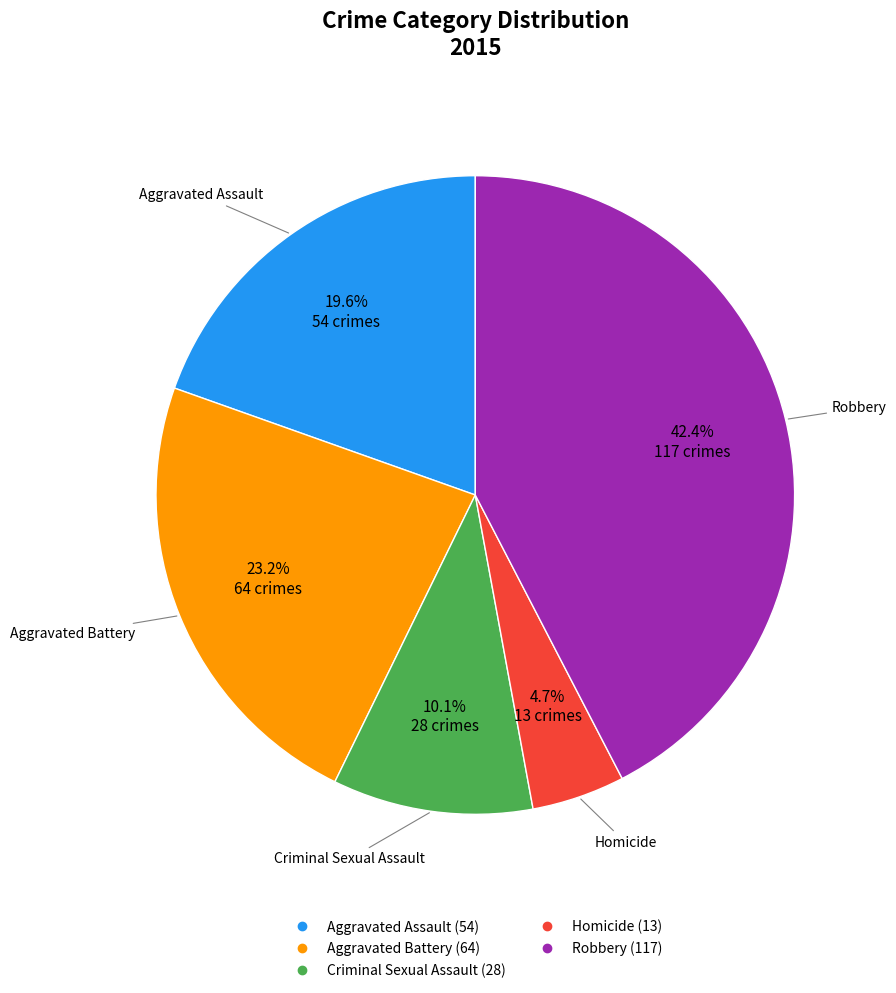

Is there any slice that represents more than half of the pie?

No